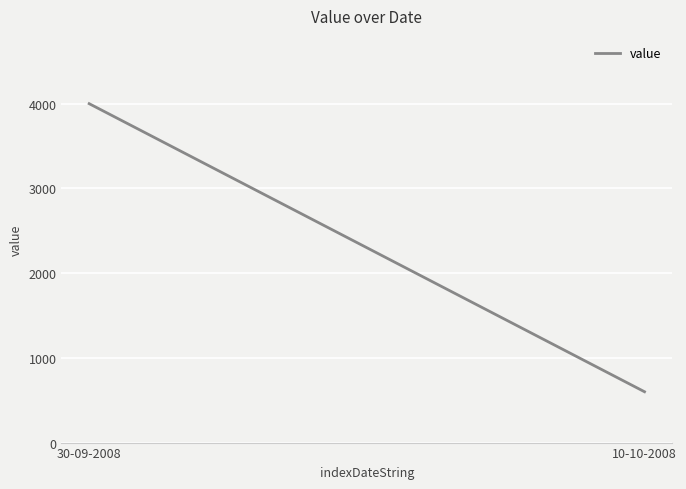

Reading left to right, list all the values displayed in this chart.

30-09-2008=4000	10-10-2008=600